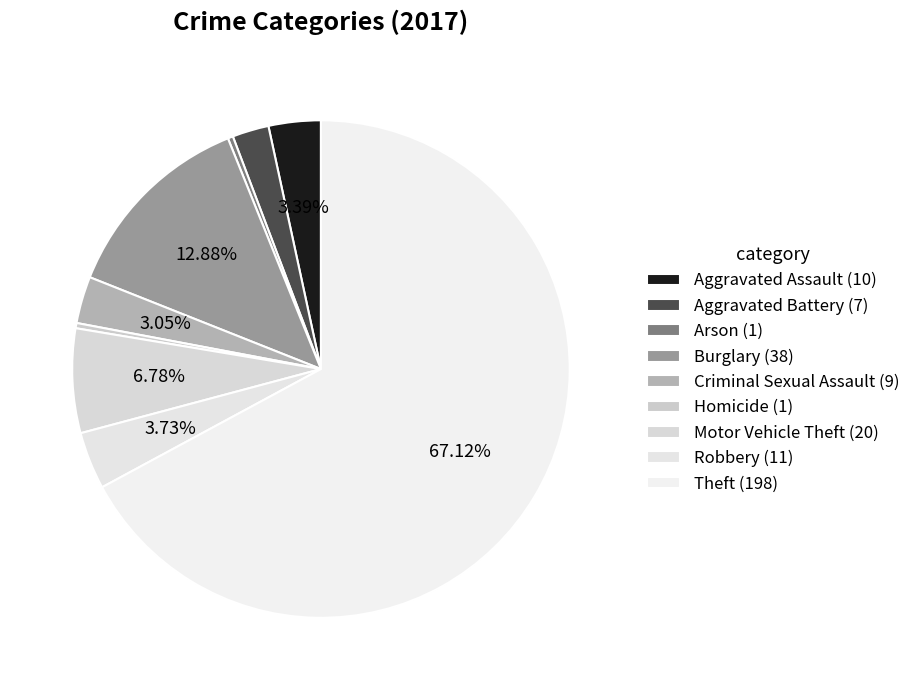

To the nearest percent, what portion does Criminal Sexual Assault represent?

3%